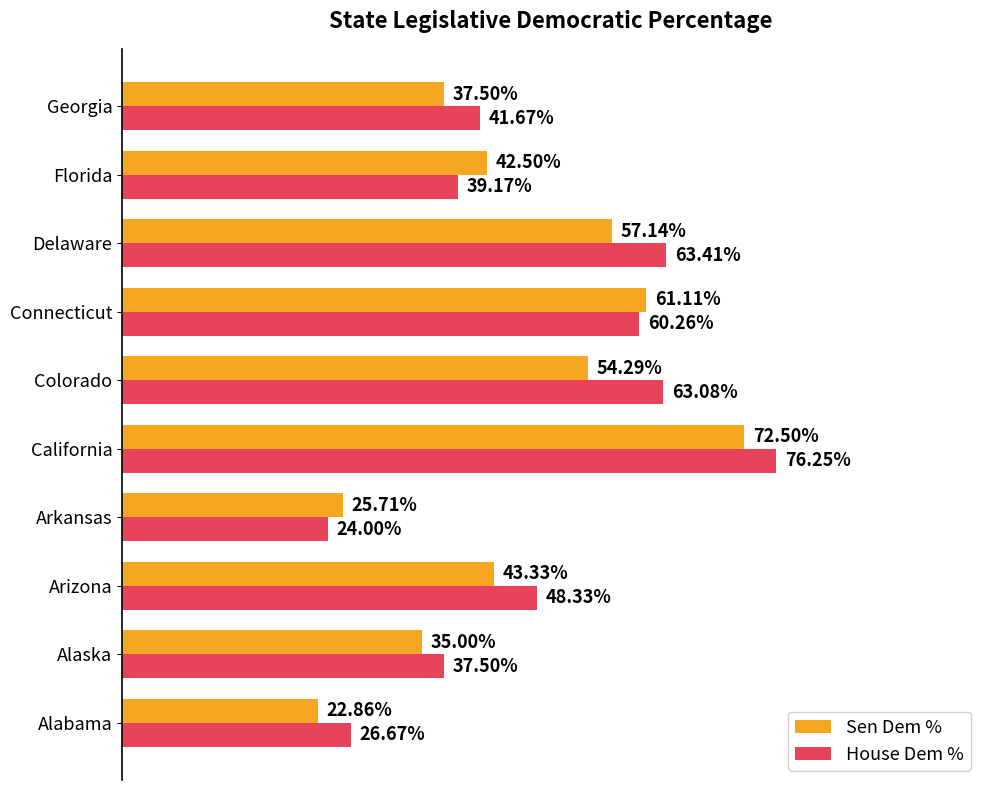

What are all the series names shown in the legend?

Sen Dem %, House Dem %